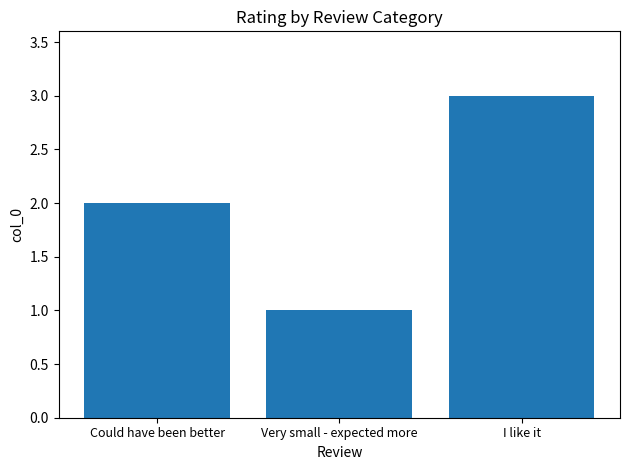

Where is the data nearest to the value 2?

Could have been better